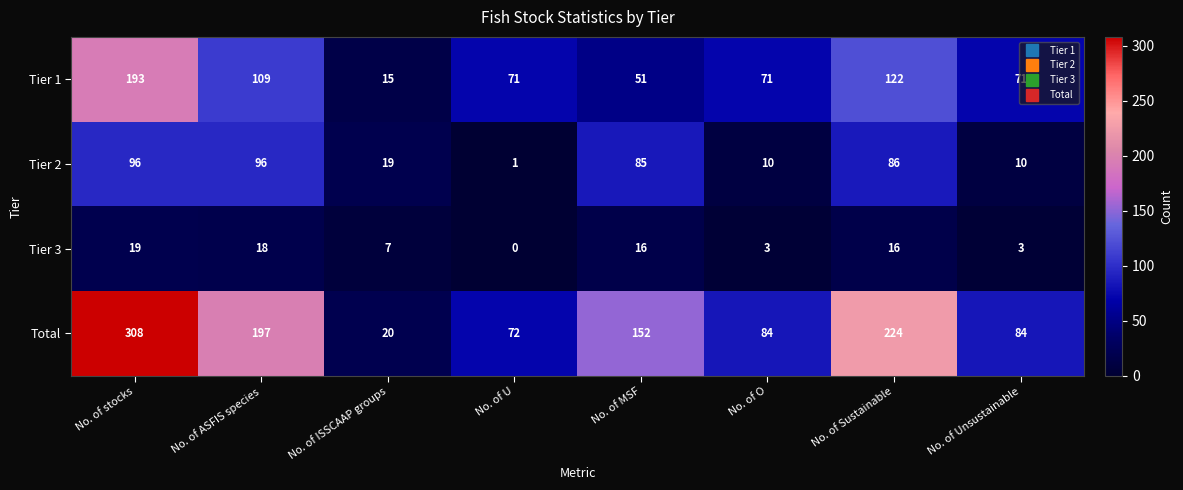

At which category does the chart reach its minimum across all series?

No. of U